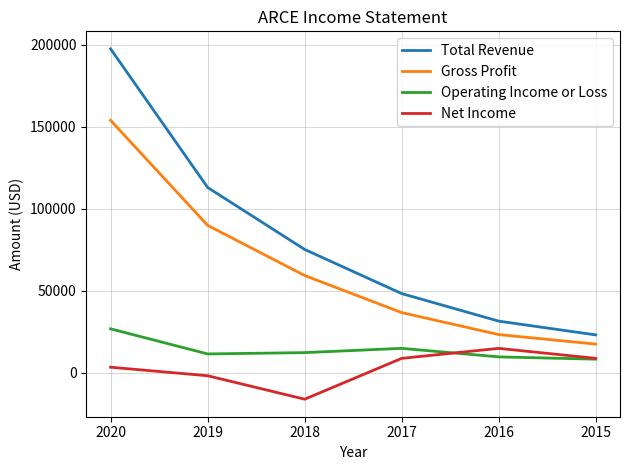

True or false: Gross Profit has more than 1 interior local peaks.

False